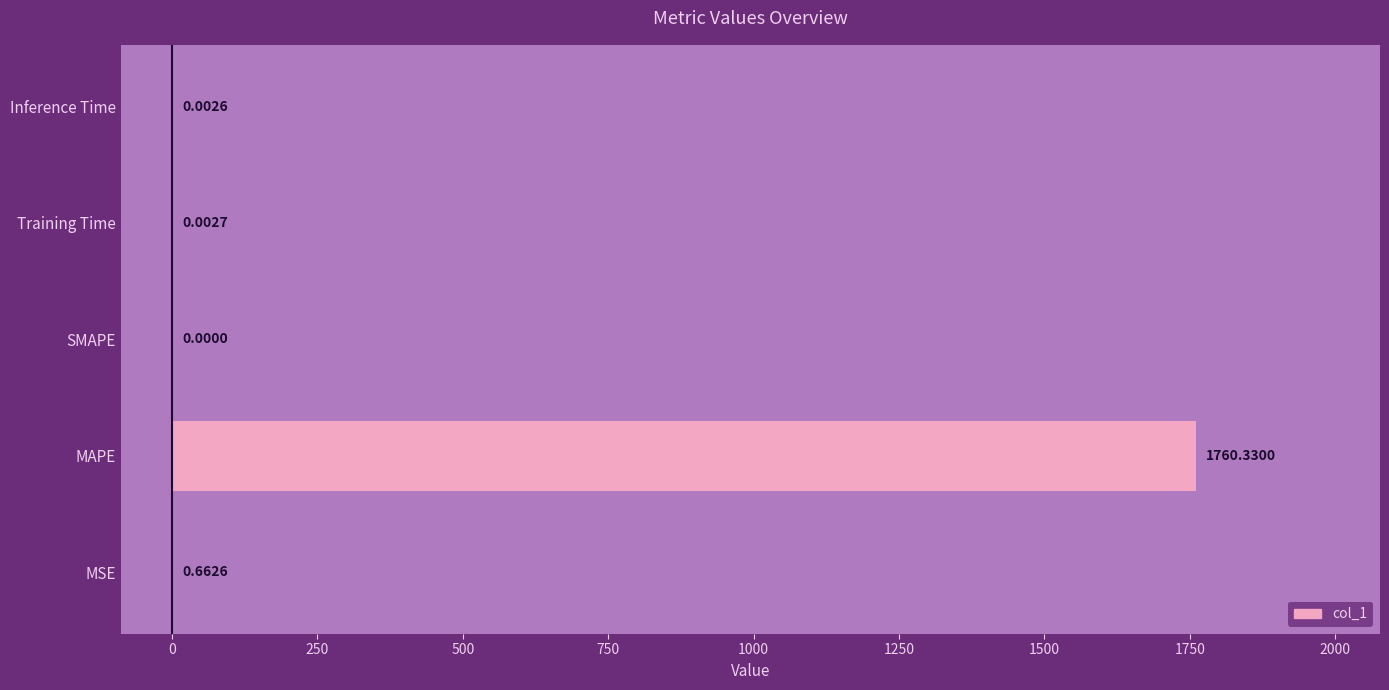

Which label corresponds to the largest value in the chart?

MAPE